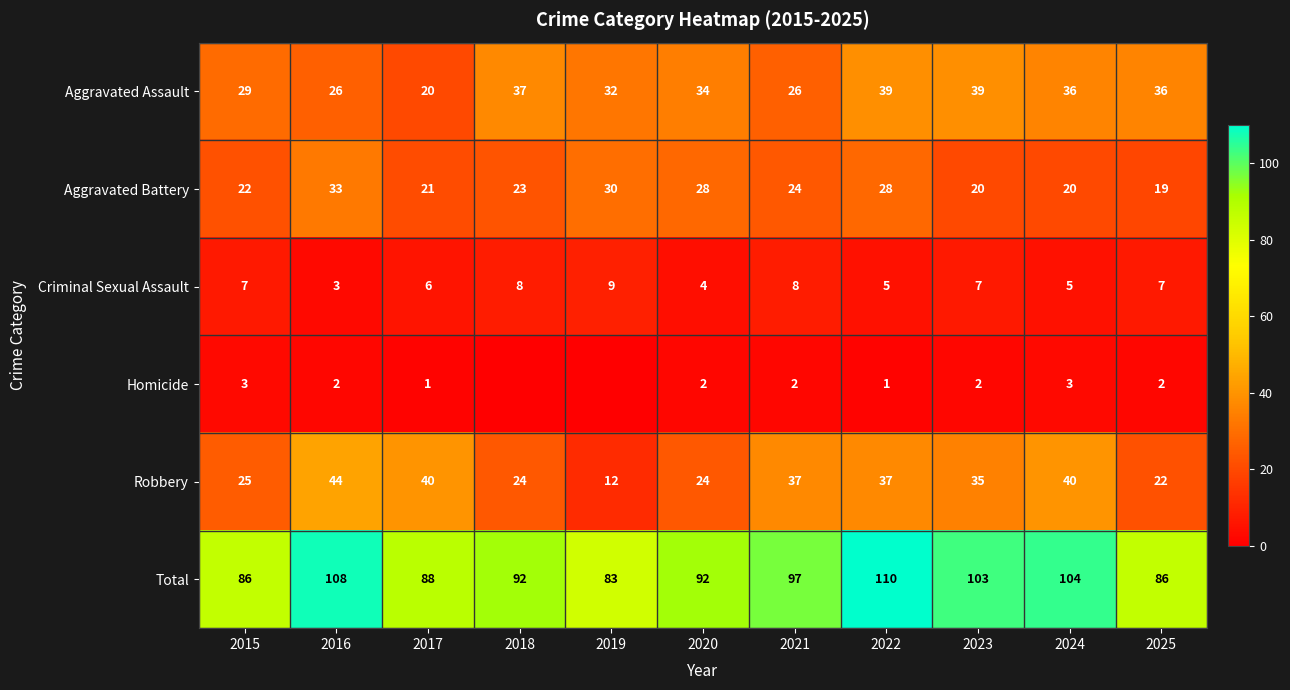

How many series are shown in this chart?

6